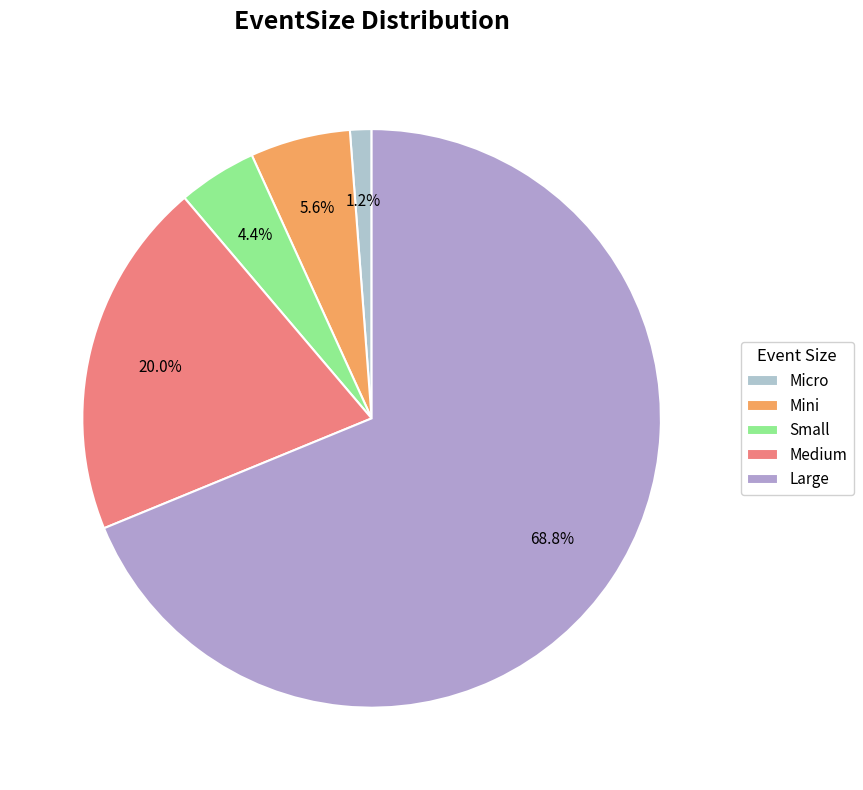

Rank the categories by value from lowest to highest.

Micro, Small, Mini, Medium, Large